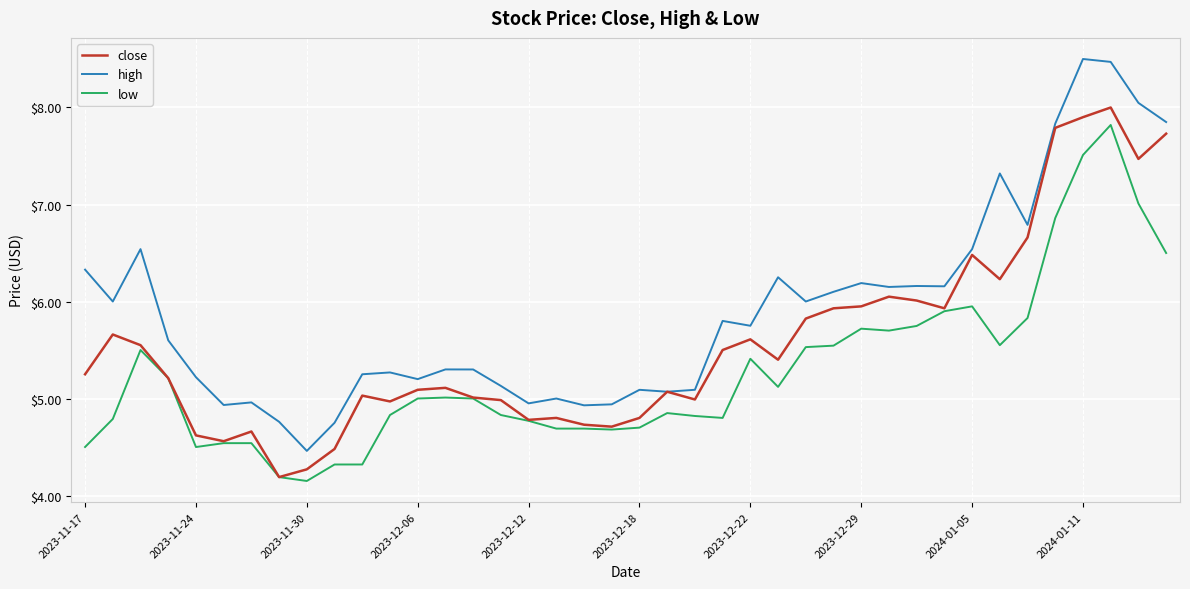

True or false: low and high cross at least once.

False